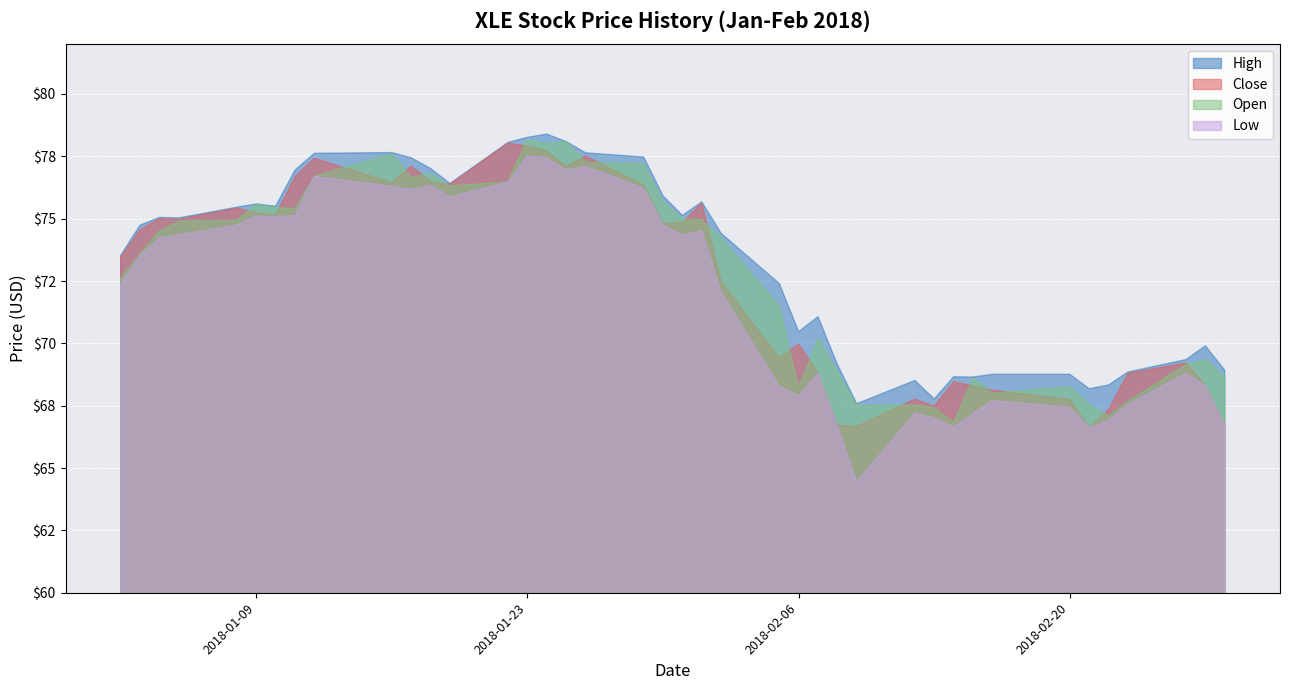

What is the label of the 14th point from the left?

2018-01-22